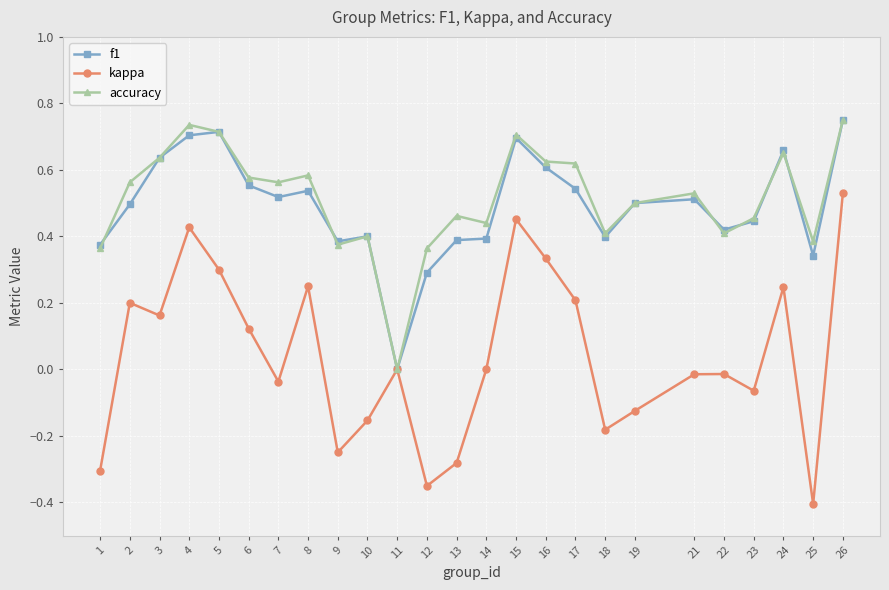

True or false: kappa has a value of -0.5 at 13.

False